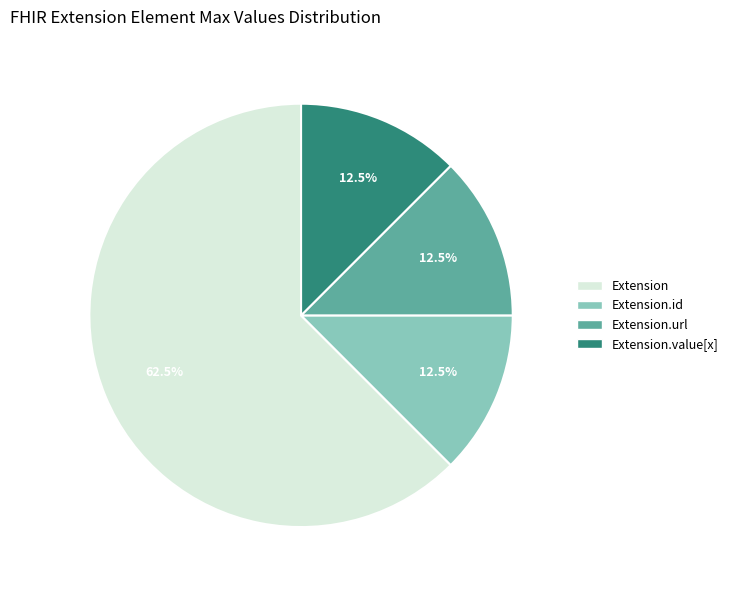

How many slices are in this pie chart?

4